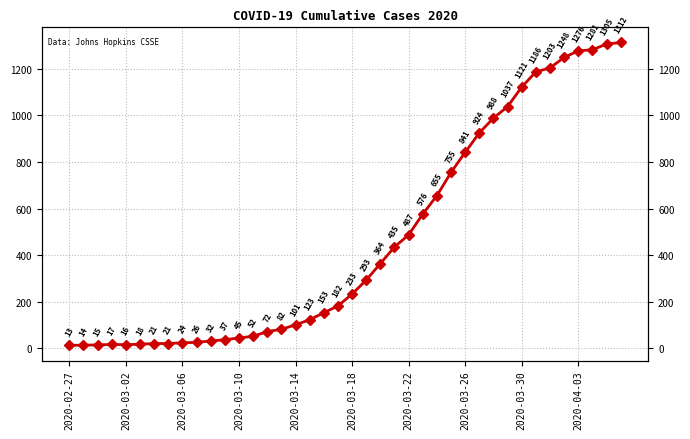

What is the change in value from 12 to 31?

+992